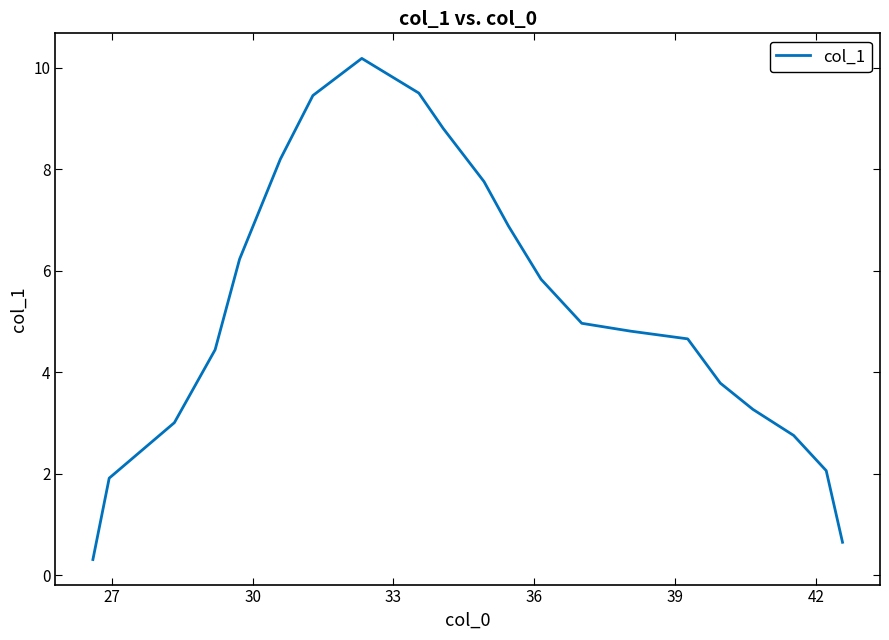

What is the sum of all values?

109.4